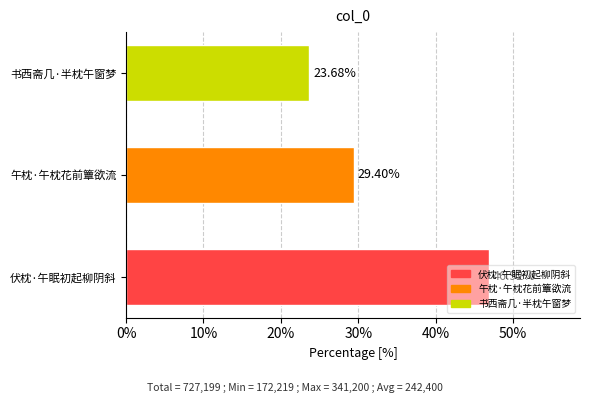

The chart shows a value of 31.1 at 伏枕·午眠初起柳阴斜. True or false?

False